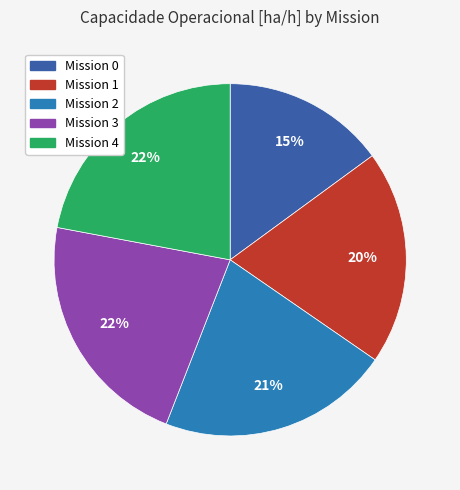

The Mission 4 slice represents 12% of the pie. True or false?

False